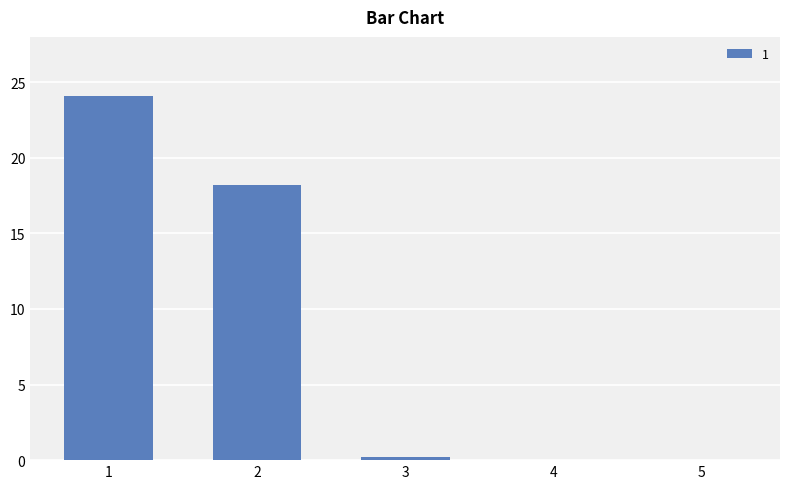

What is the sum of all values?

42.5